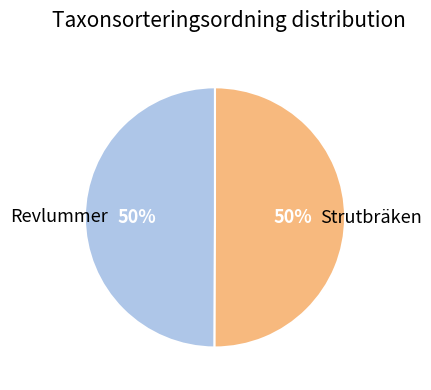

To the nearest percent, what is the average slice percentage?

50%